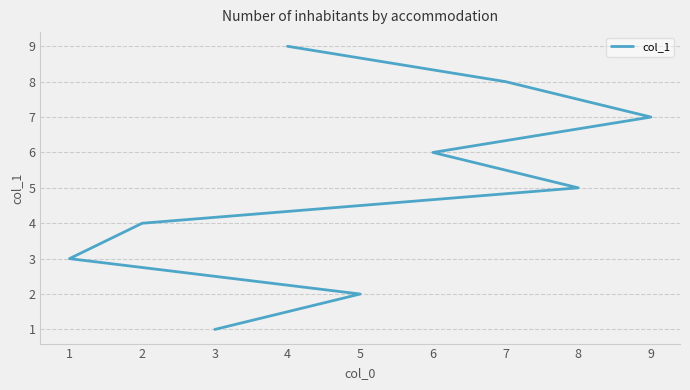

The chart shows a value of 8 at 7. True or false?

True